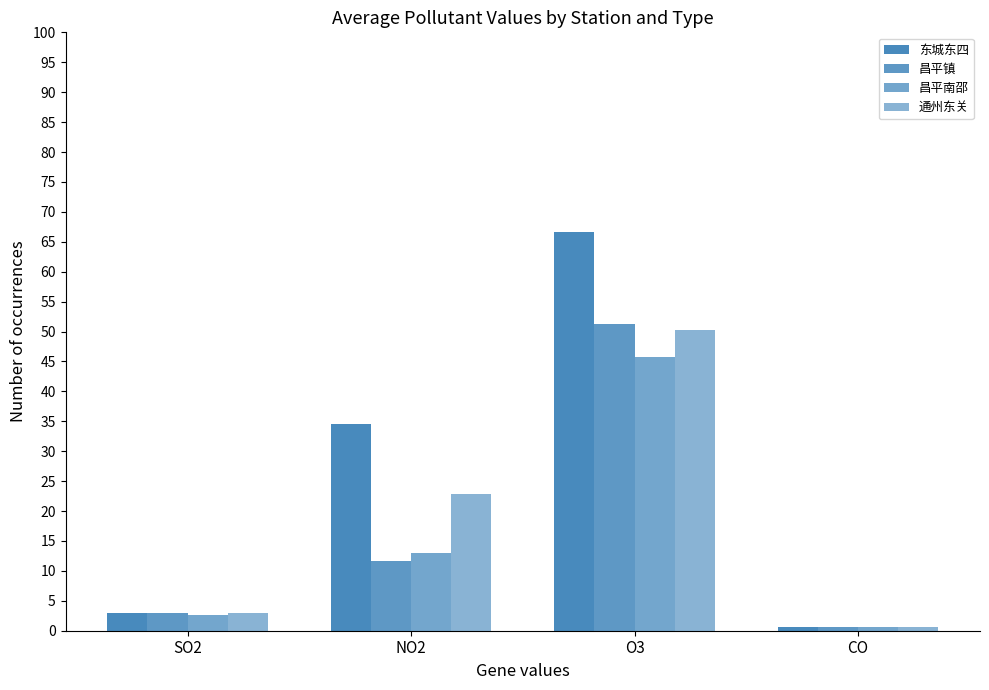

What is the average value of the 通州东关 series?

19.2